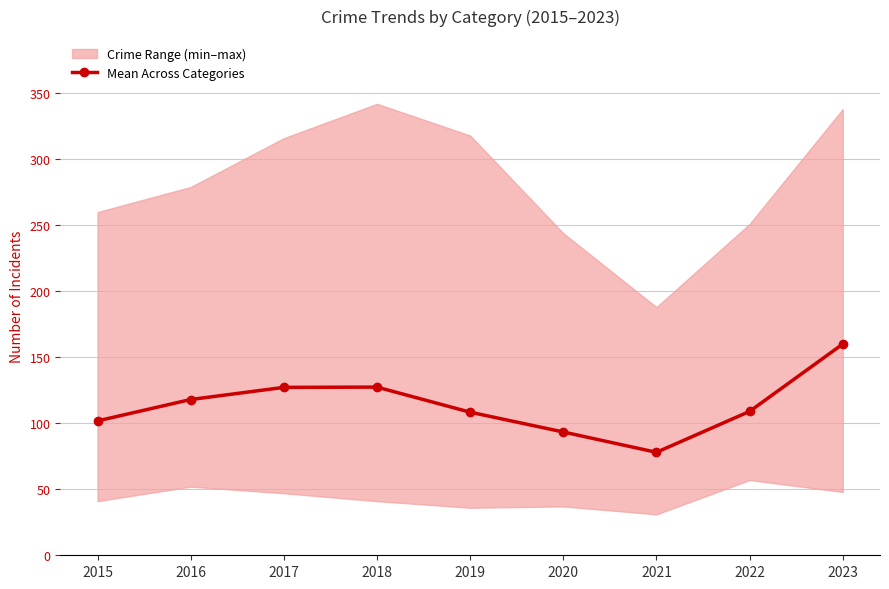

What is the value of the 2nd point from the left?

118.0